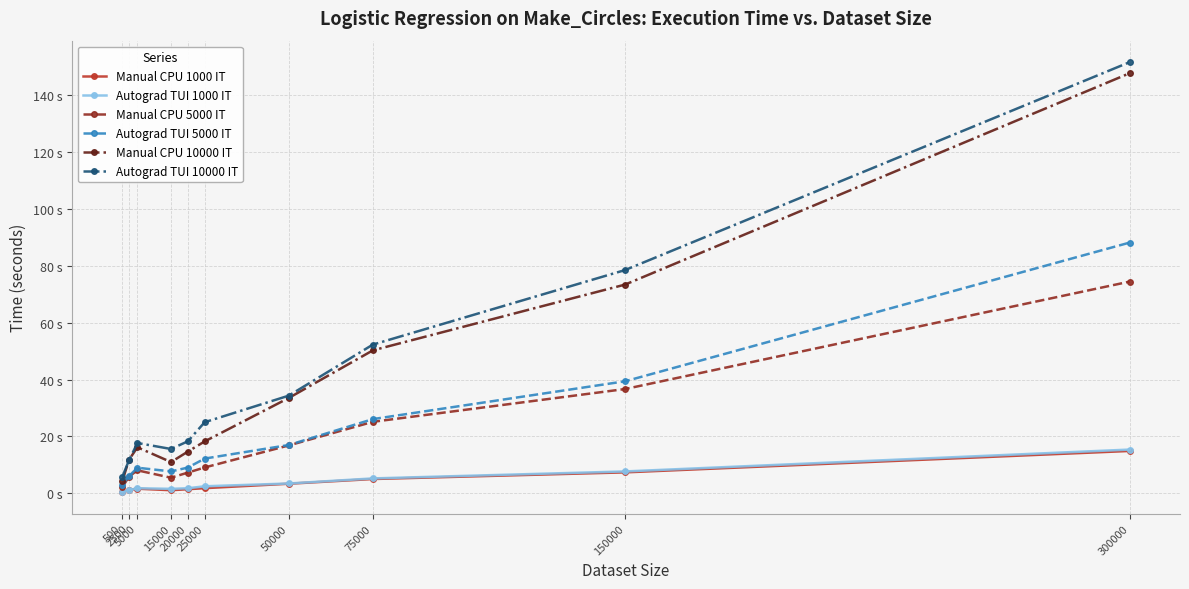

At which label does Manual CPU 10000 IT reach its peak?

300000